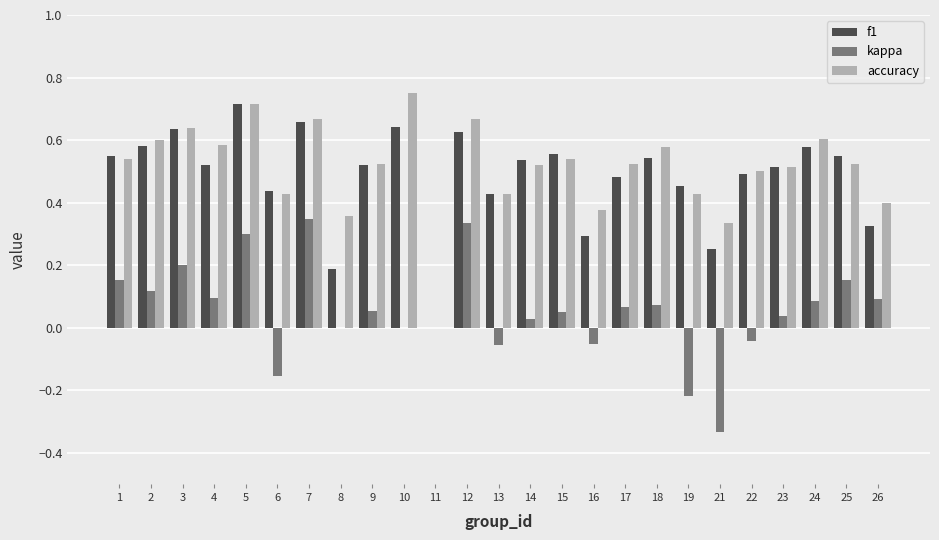

The f1 series shows 0.6 at 3. True or false?

True